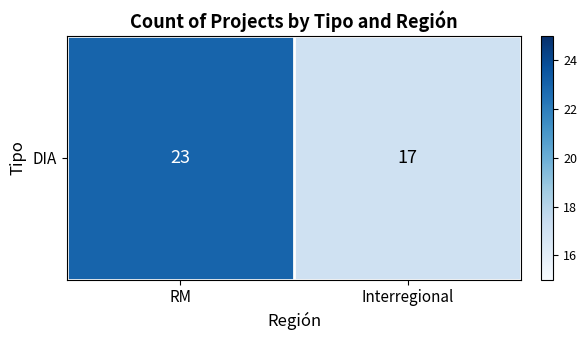

Is it true that the value at Interregional is 26?

False